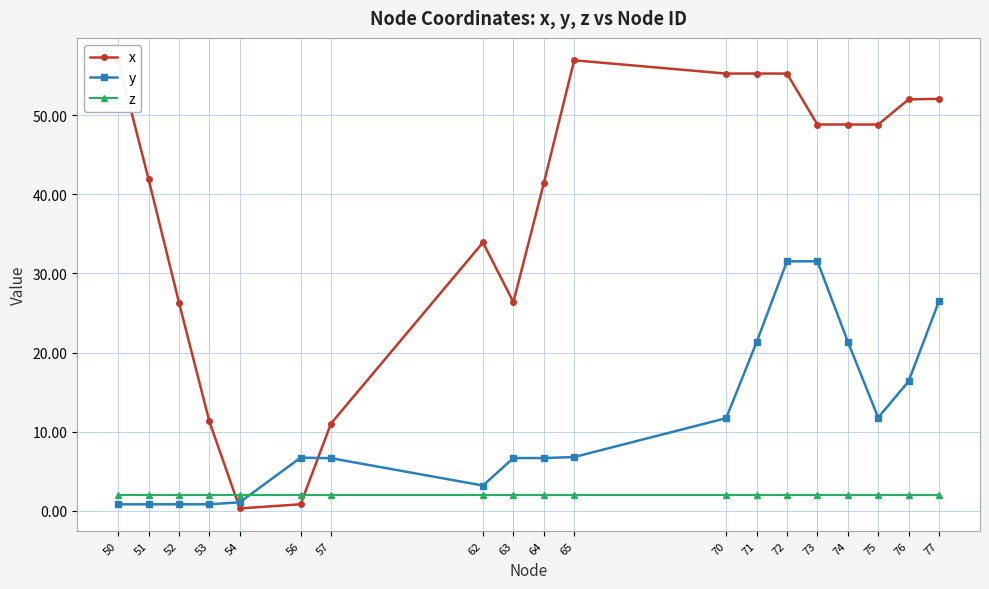

Which series ends up on top after the final intersection of x and z?

x